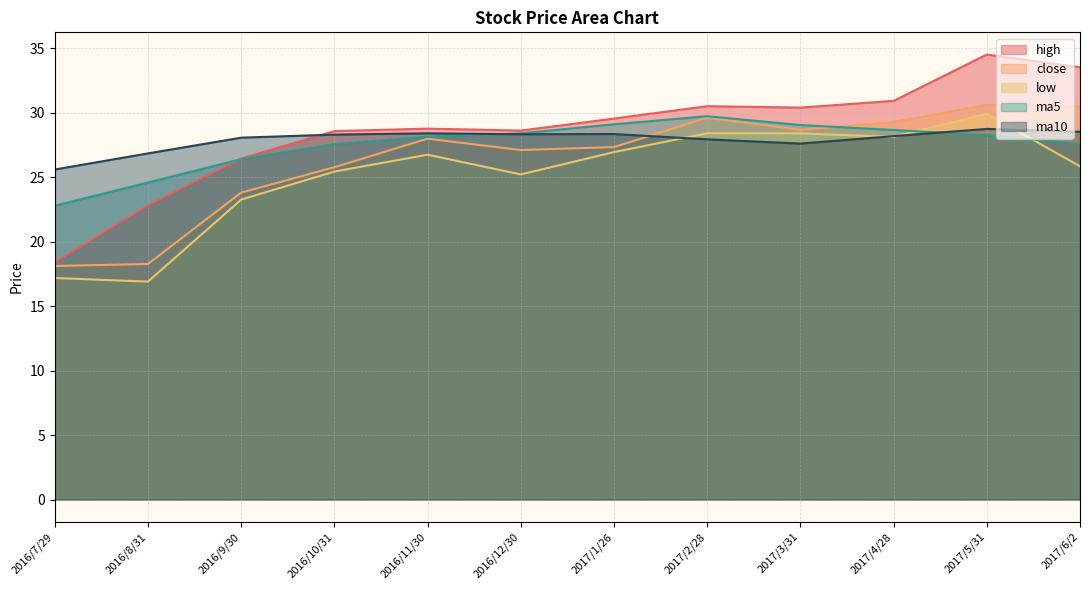

What is the label of the 7th point from the left?

2017/1/26